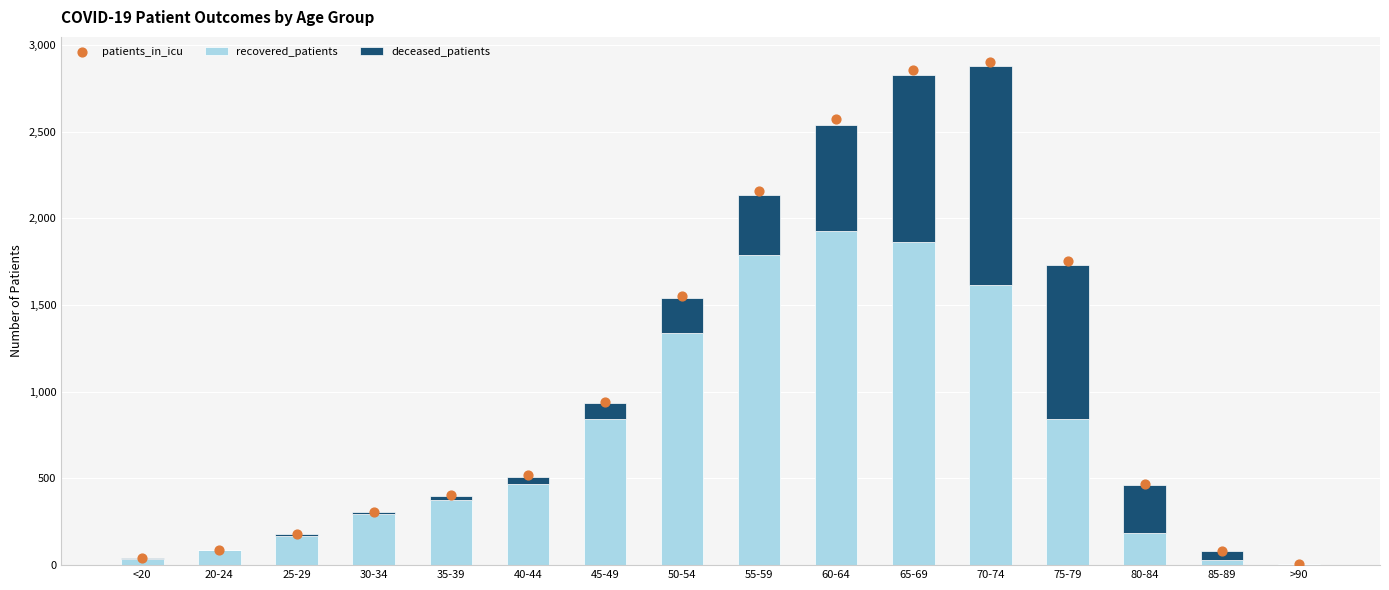

What is the total value across all series at <20?

88